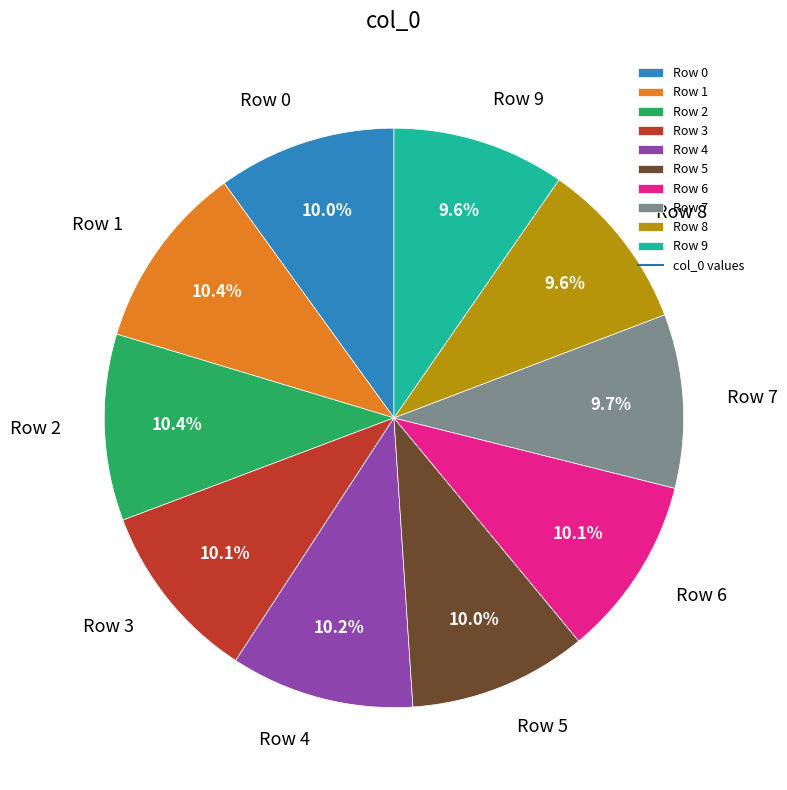

Does Row 9 account for over 50% of the chart?

No